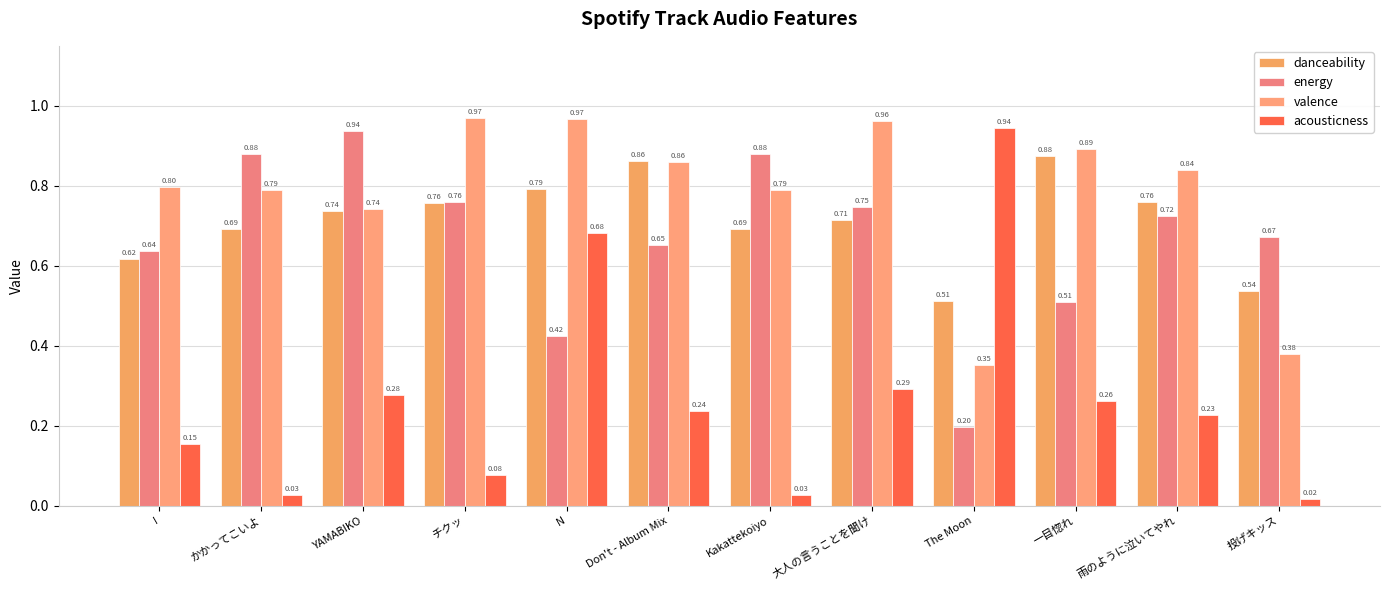

Which series changed the most between Kakattekoiyo and 大人の言うことを聞け?

acousticness